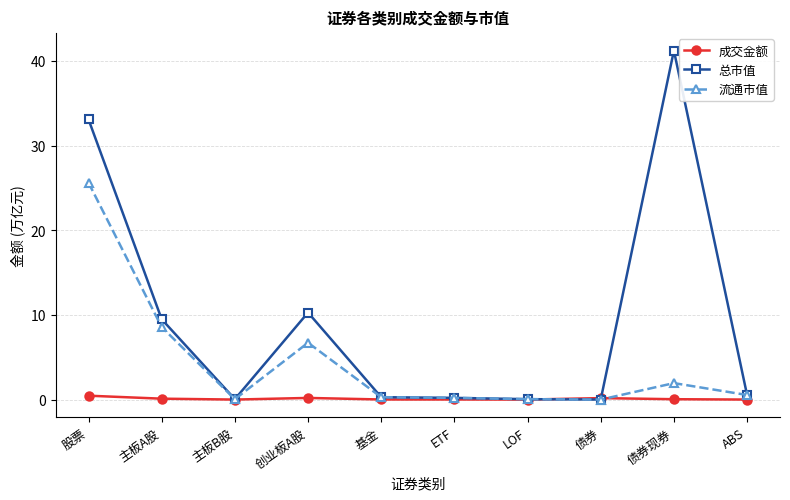

What is the greatest value displayed?

41.2